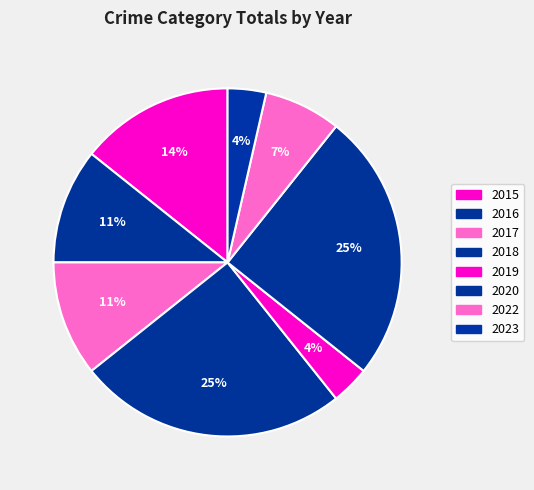

What is the largest slice in the pie chart?

2018